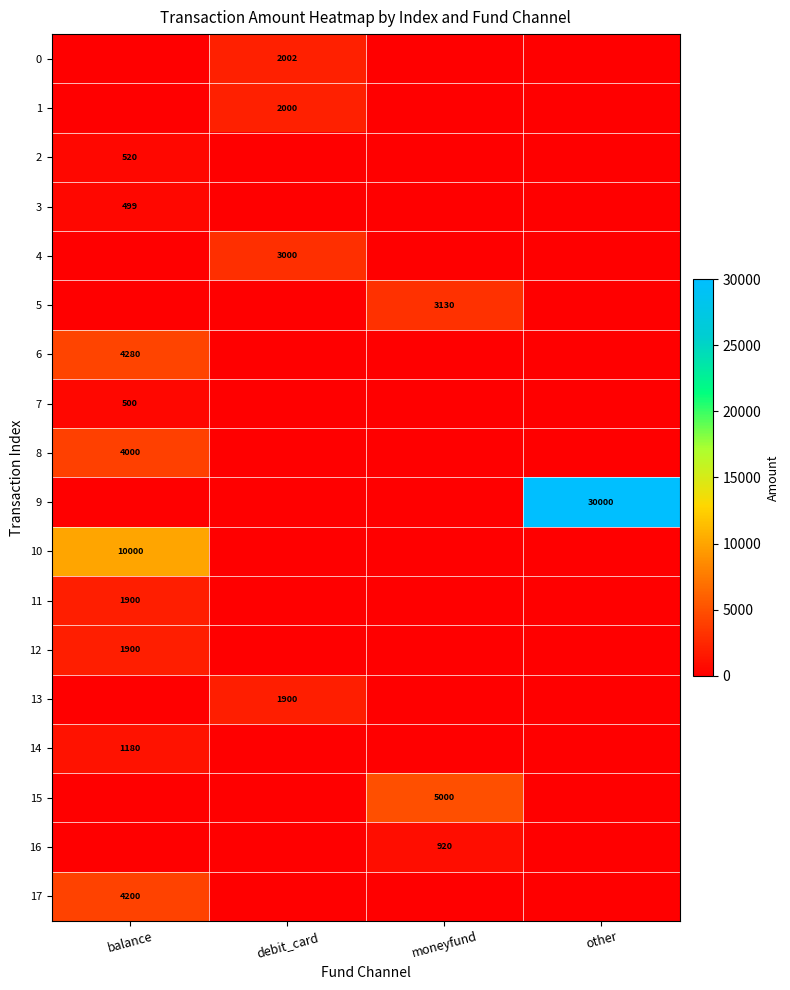

True or false: 8 has a value of 2481 at balance.

False